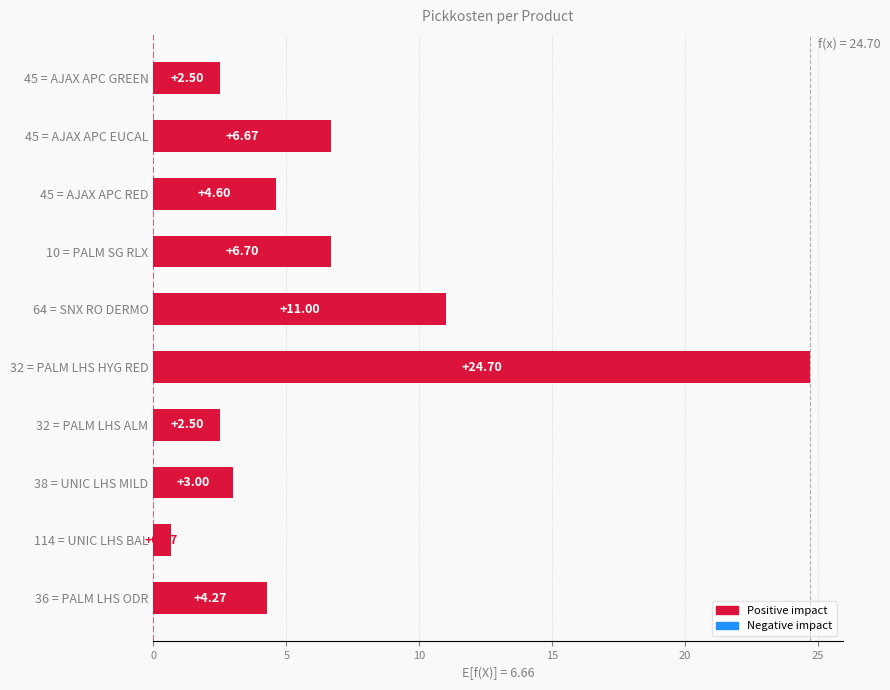

What is the average value?

6.7